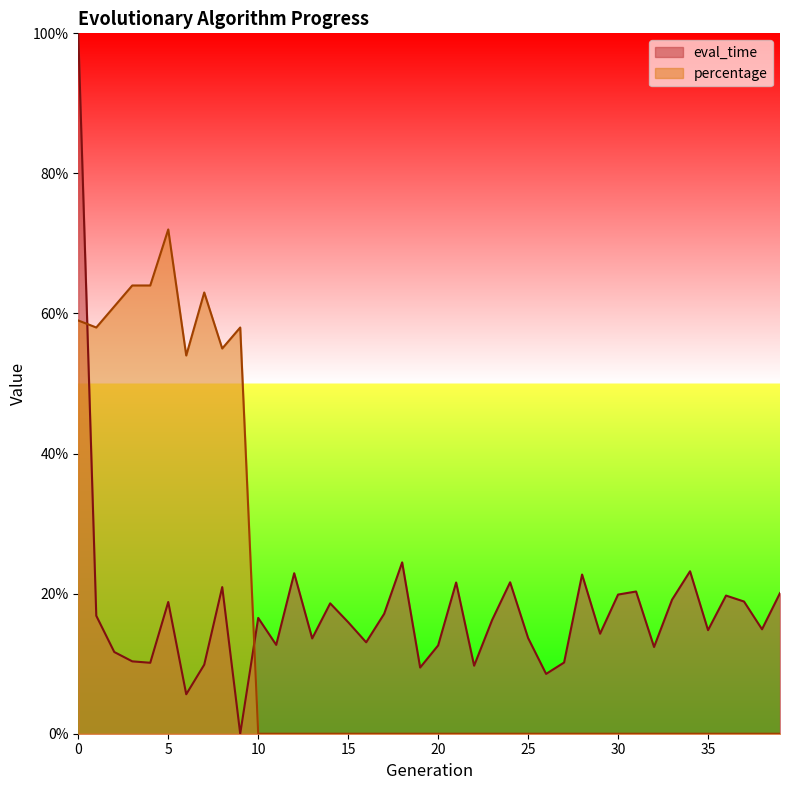

List the series in order of their overall mean, lowest first.

percentage, eval_time